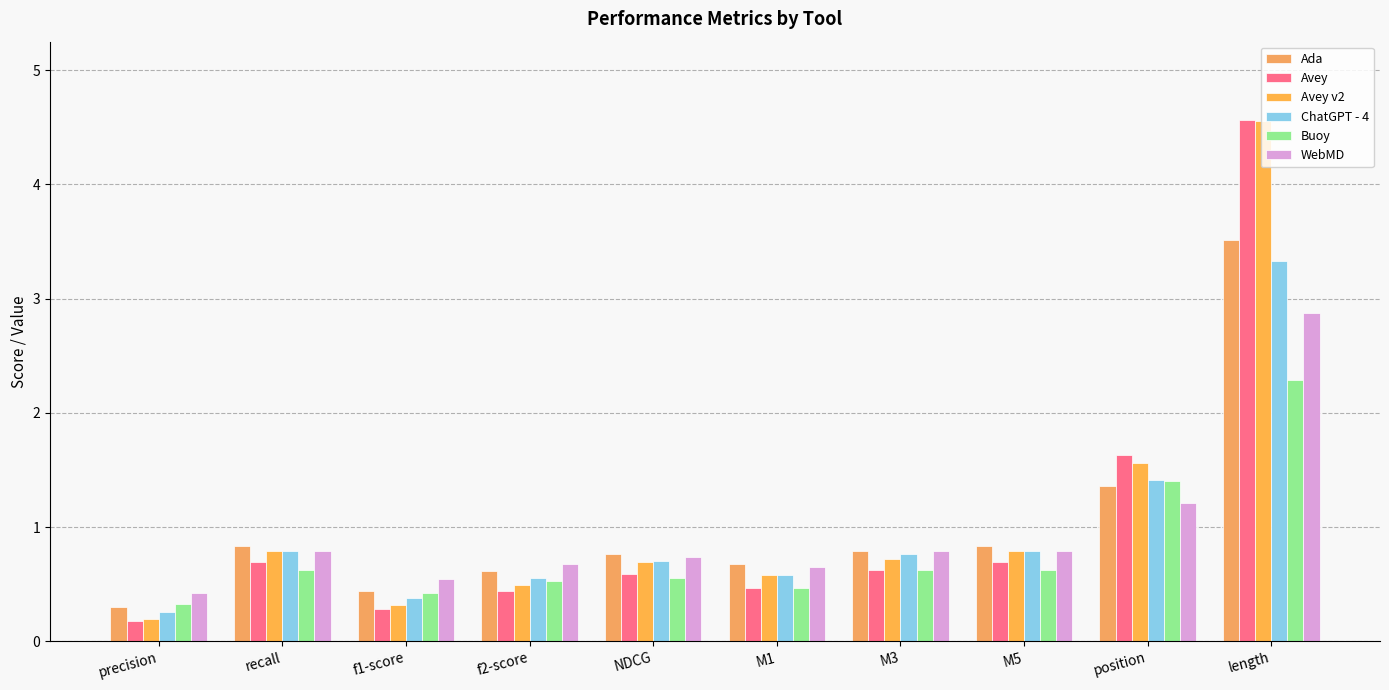

Rank the categories by Avey v2 value from highest to lowest.

length, position, recall, M5, M3, NDCG, M1, f2-score, f1-score, precision